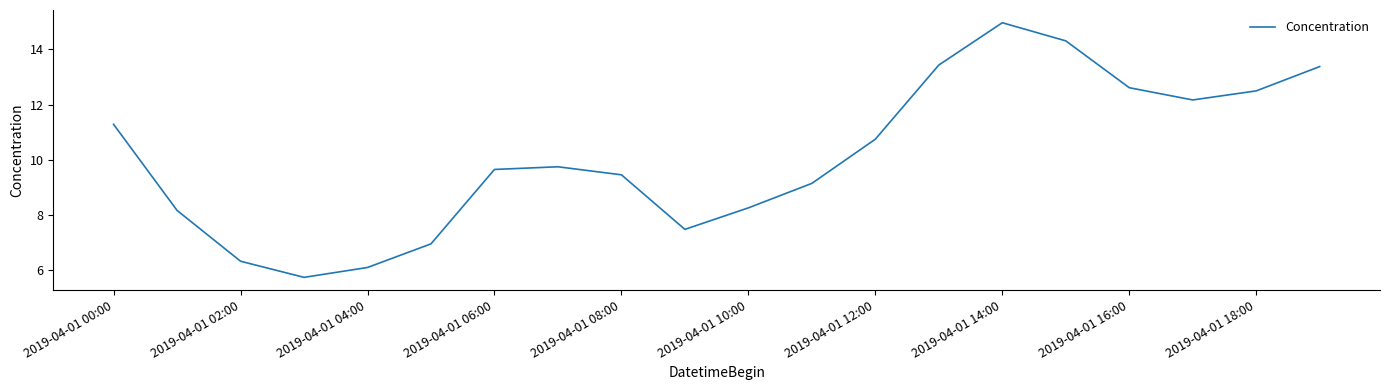

What is the minimum value shown in the chart?

5.7